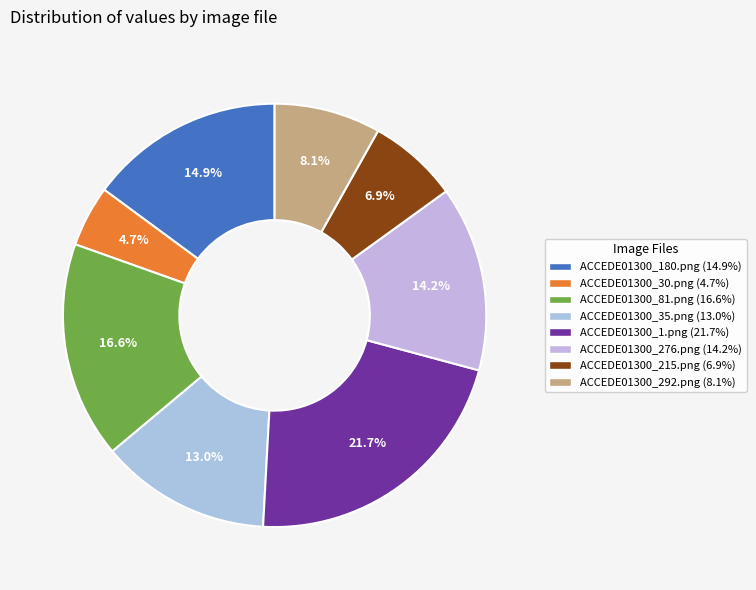

Is ACCEDE01300_30.png the majority of the pie?

No